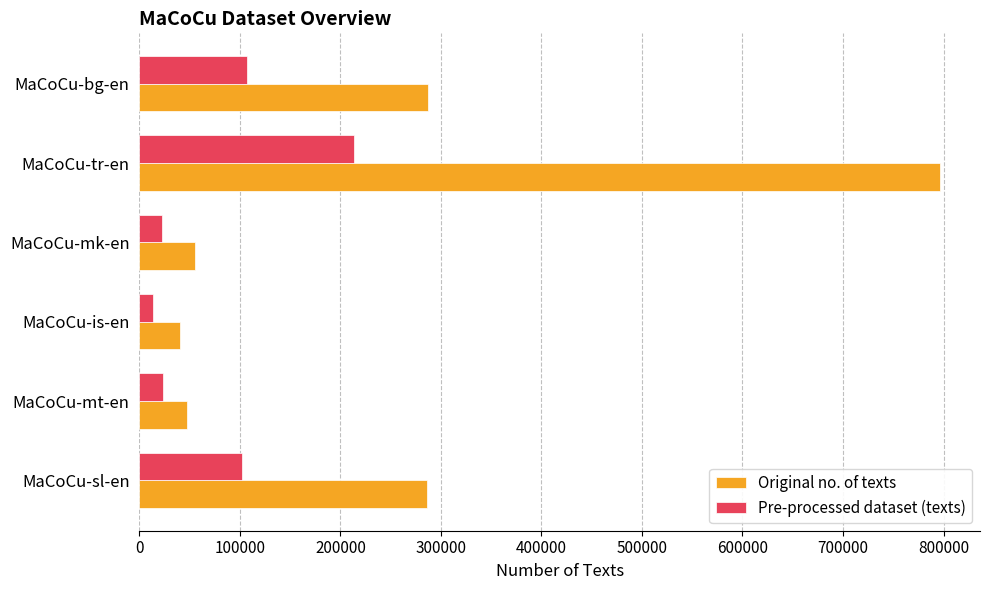

Is the value of Original no. of texts at MaCoCu-is-en greater than the value of Pre-processed dataset (texts) at MaCoCu-bg-en?

No